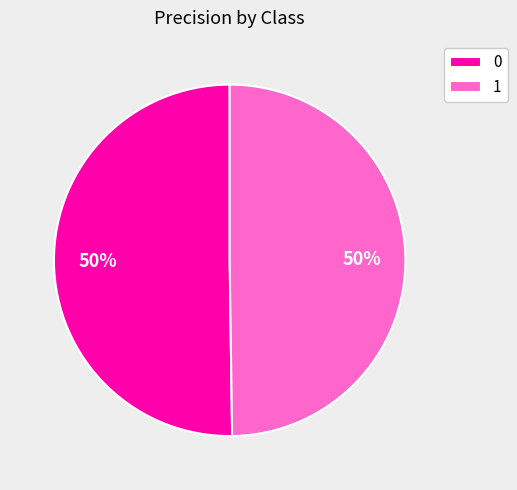

Do 0 and 1 together represent more than half of the pie?

Yes